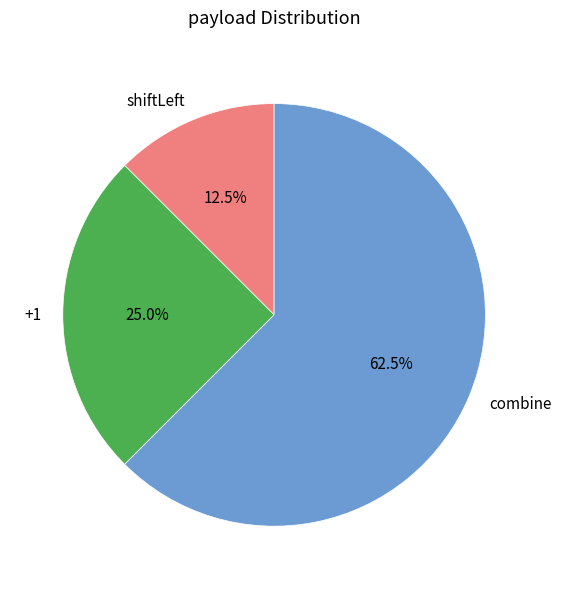

How many segments does this pie chart have?

3